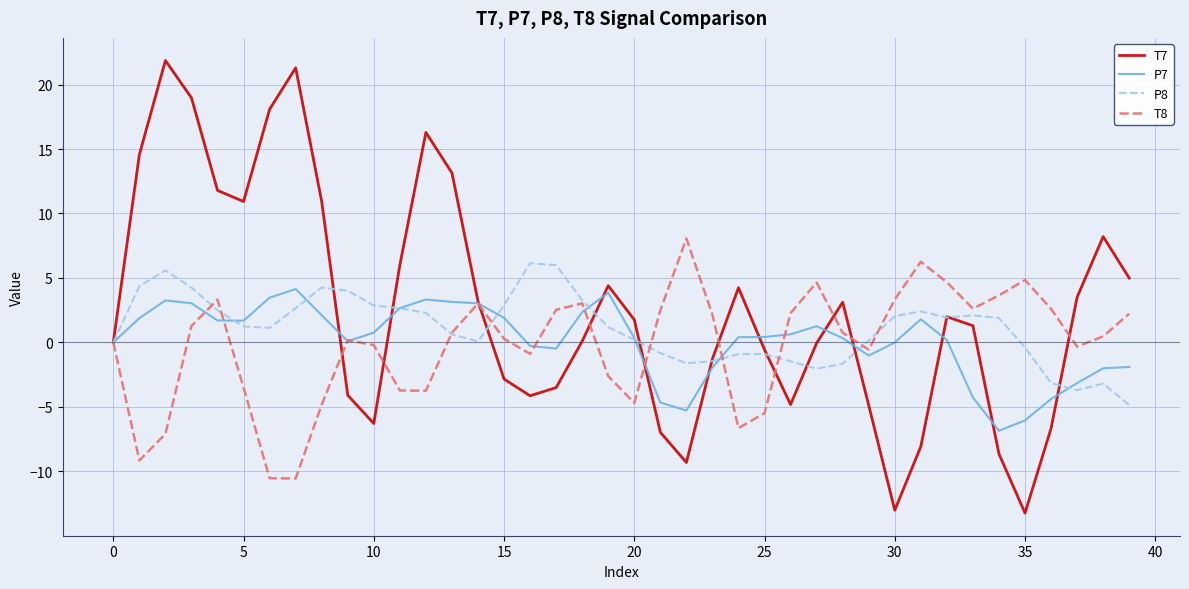

Rank the series by their maximum value, from highest to lowest.

T7, T8, P8, P7